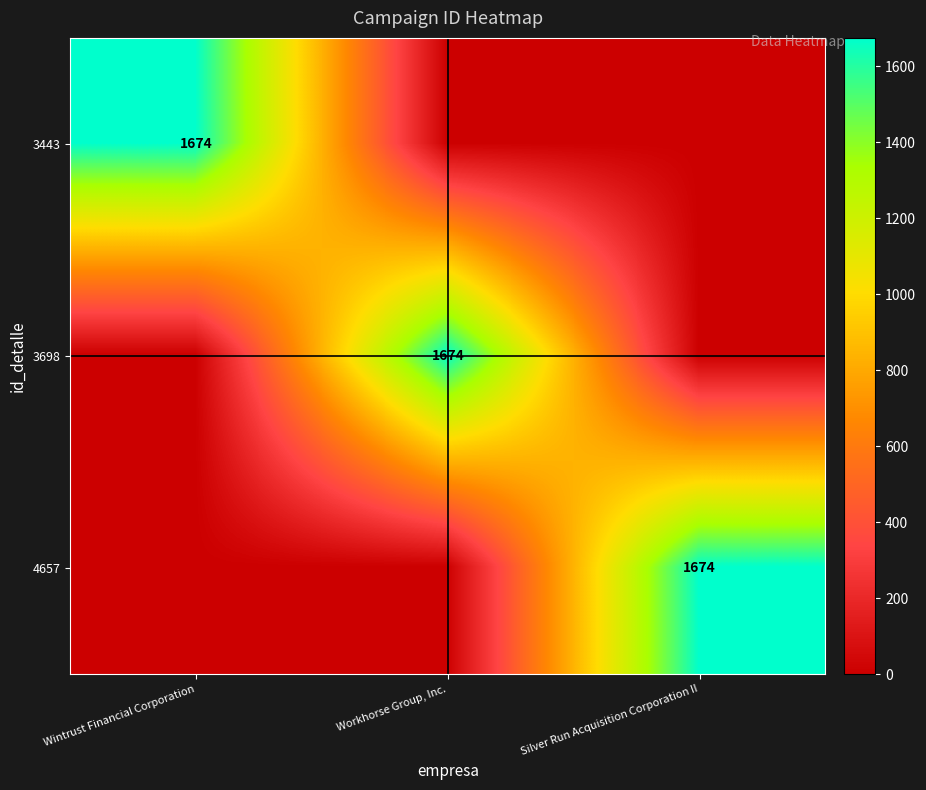

The value of 3443 at Wintrust Financial Corporation is 784. True or false?

False